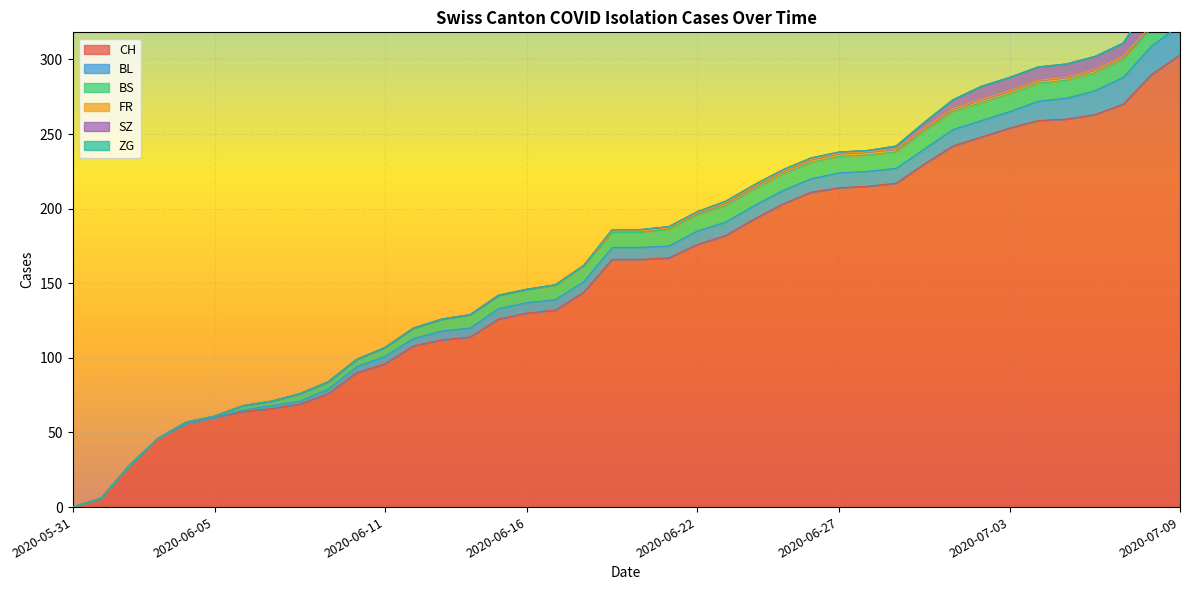

At which category is the sum across all series the highest?

2020-07-09